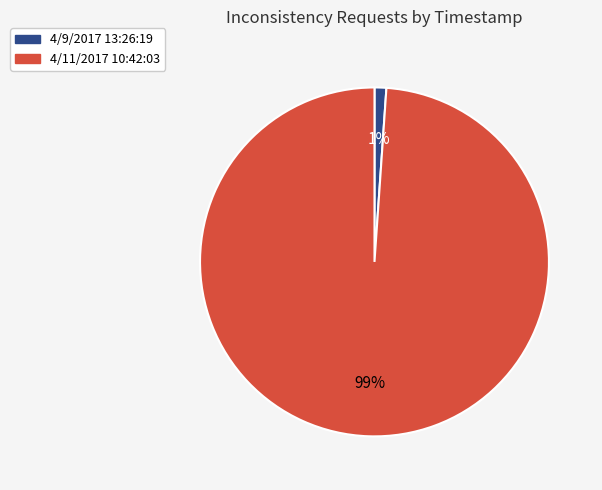

Which has a higher value, 4/11/2017 10:42:03 or 4/9/2017 13:26:19?

4/11/2017 10:42:03